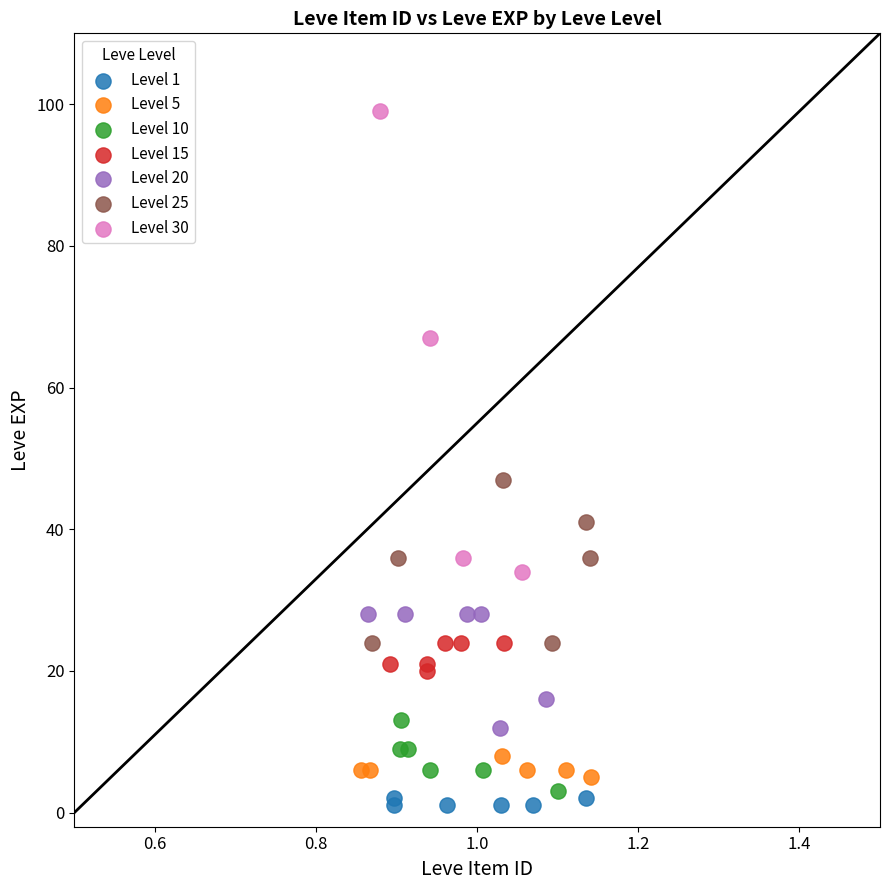

Which series contains the highest Y value?

Level 30